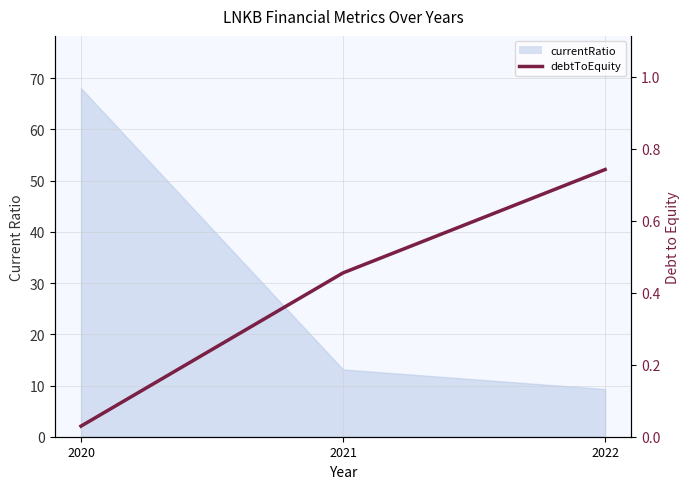

What is the sum of all values?

1.2